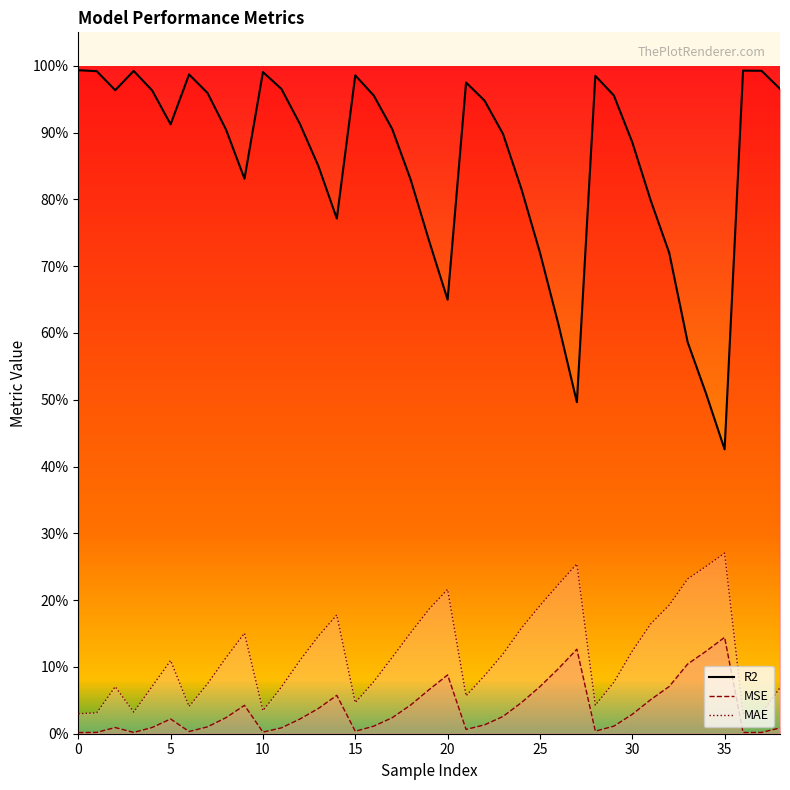

True or false: R2 and MAE intersect in this chart.

False